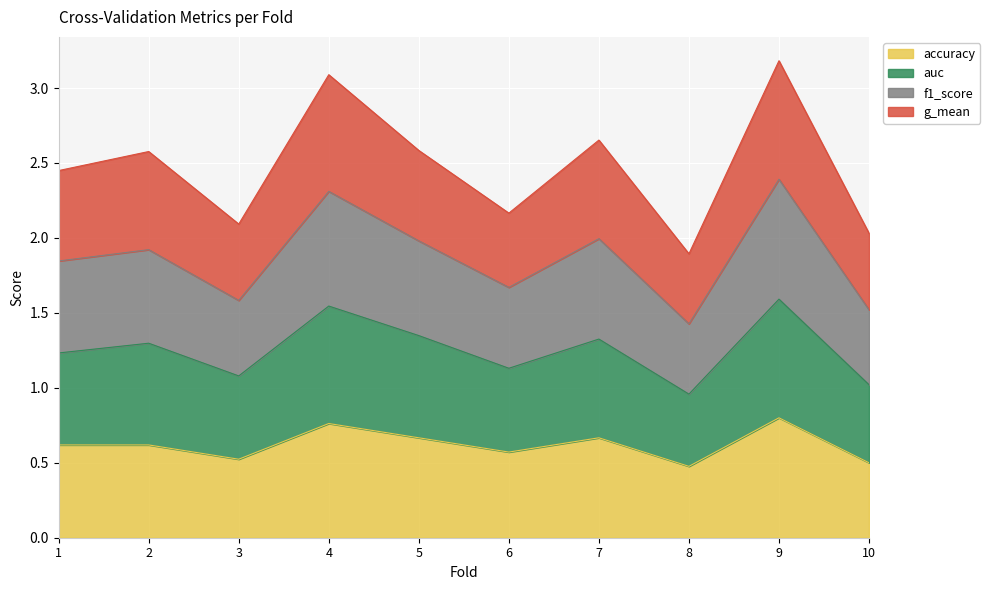

What is the total value across all series at 4?

3.1